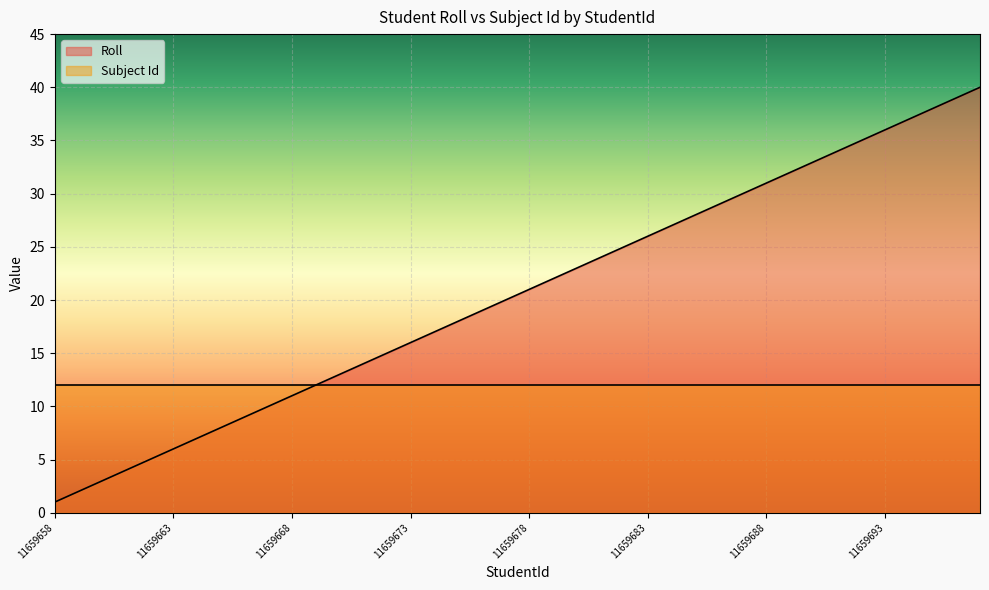

What is the value of the 1st point from the left?

1